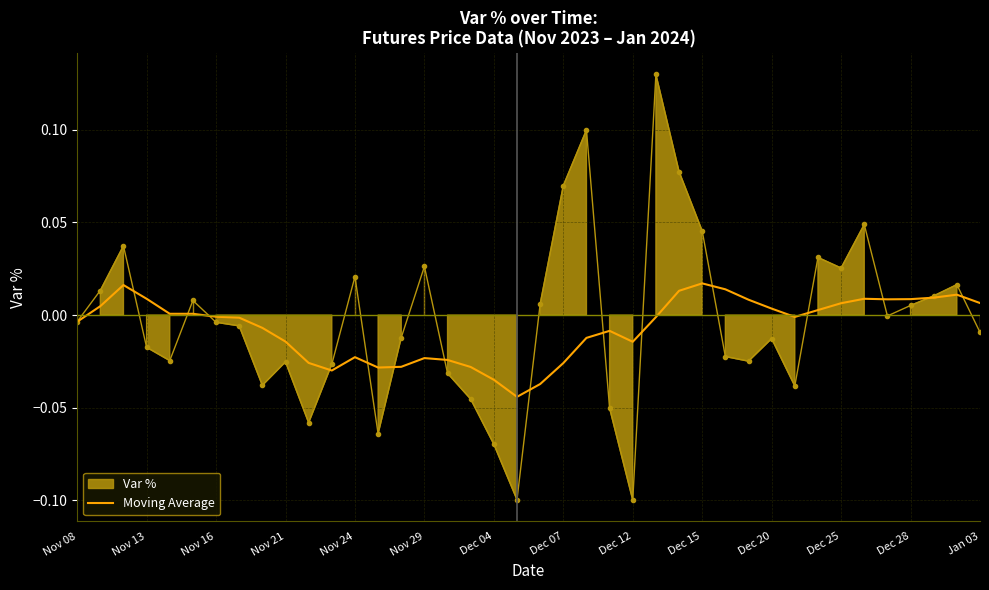

Is it true that Moving Average equals -0.0 at Nov 16?

True